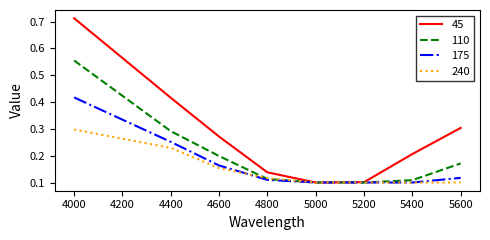

Which series has the largest total across all categories?

45